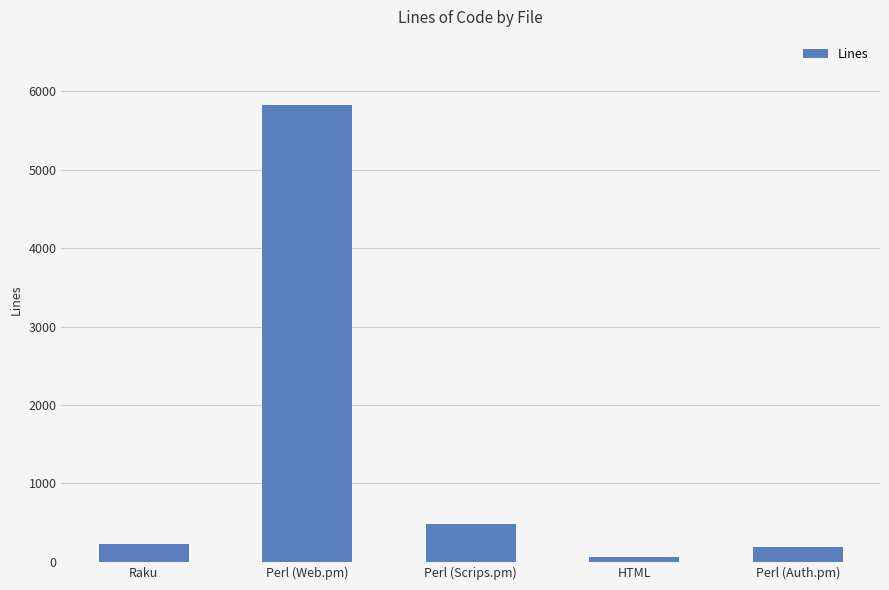

What value does the data have at Raku?

230